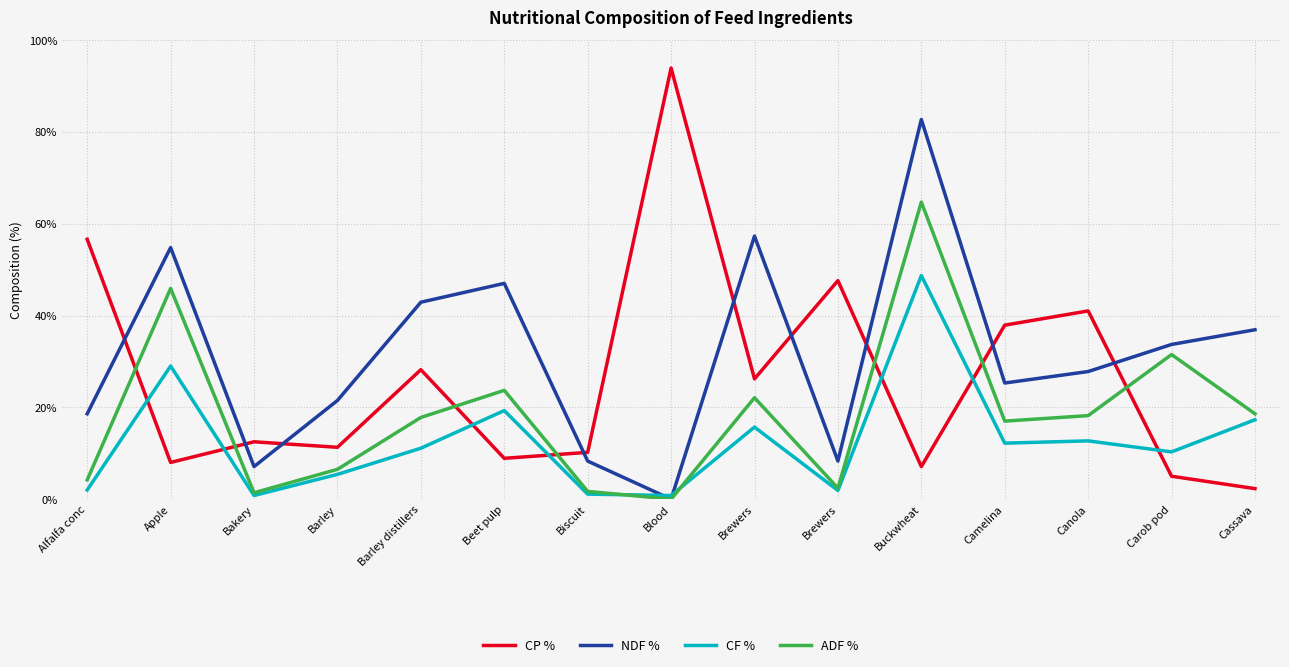

The ADF % series shows 1.2 at Biscuit. True or false?

False